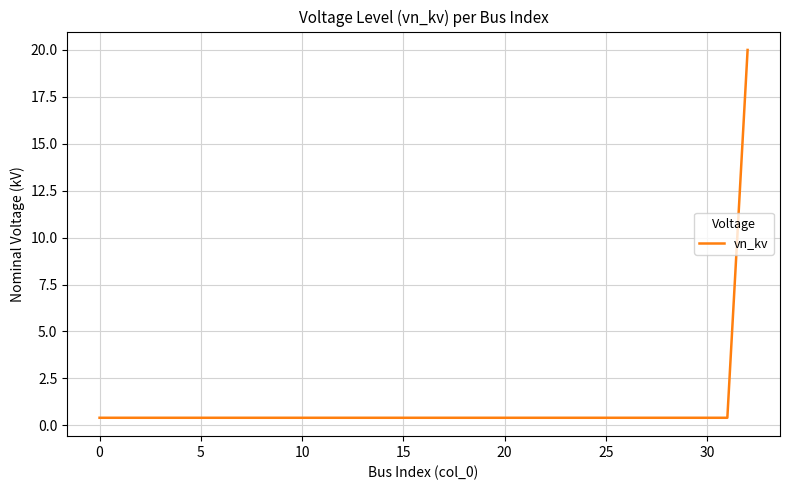

What is the maximum value shown in the chart?

20.0